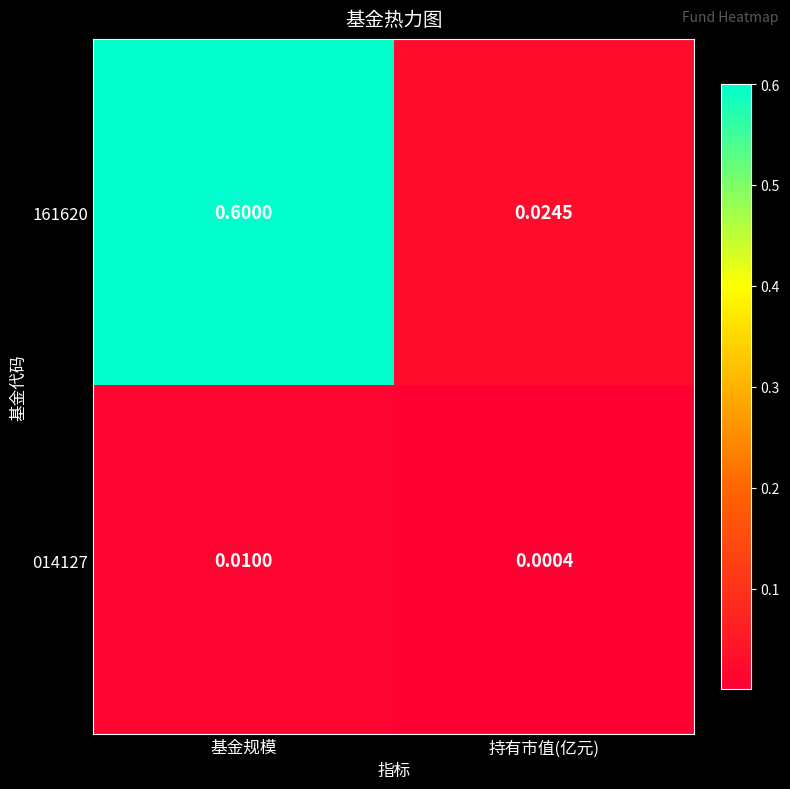

Which label corresponds to the largest value in the chart?

基金规模